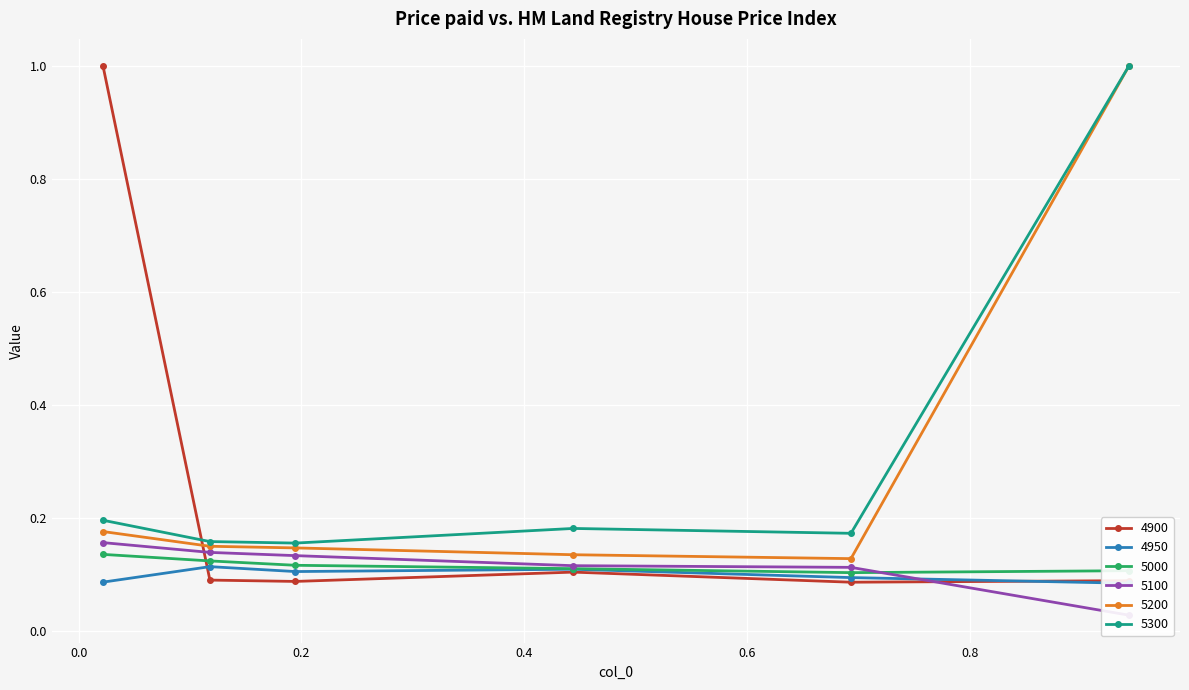

At how many categories does at least one series exceed 0?

6